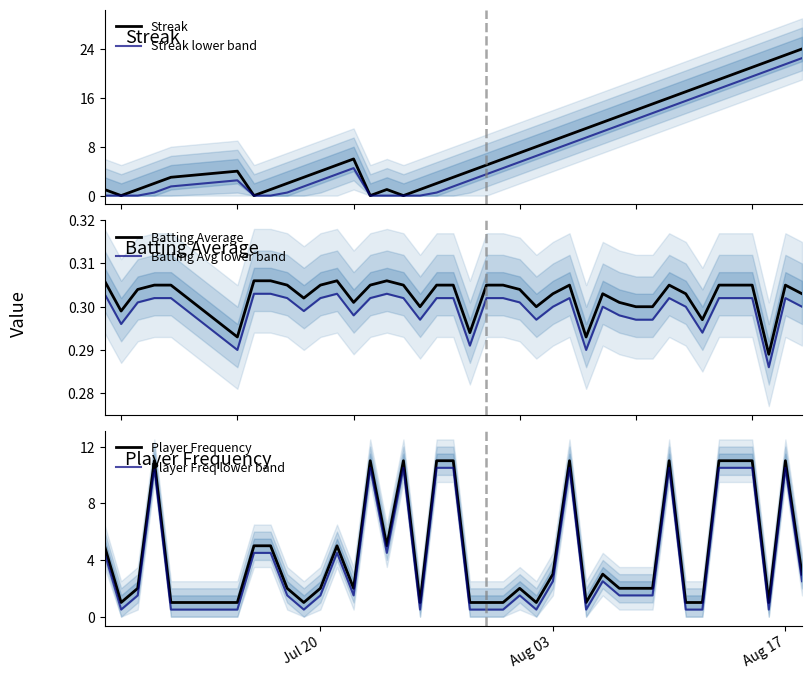

Which series ends up on top after the final intersection of Batting Avg lower band and Streak?

Streak